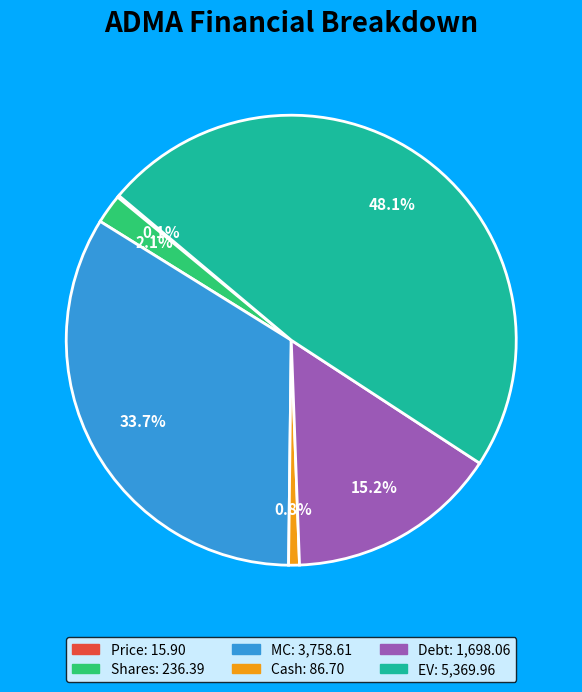

Is there any slice that represents more than half of the pie?

No